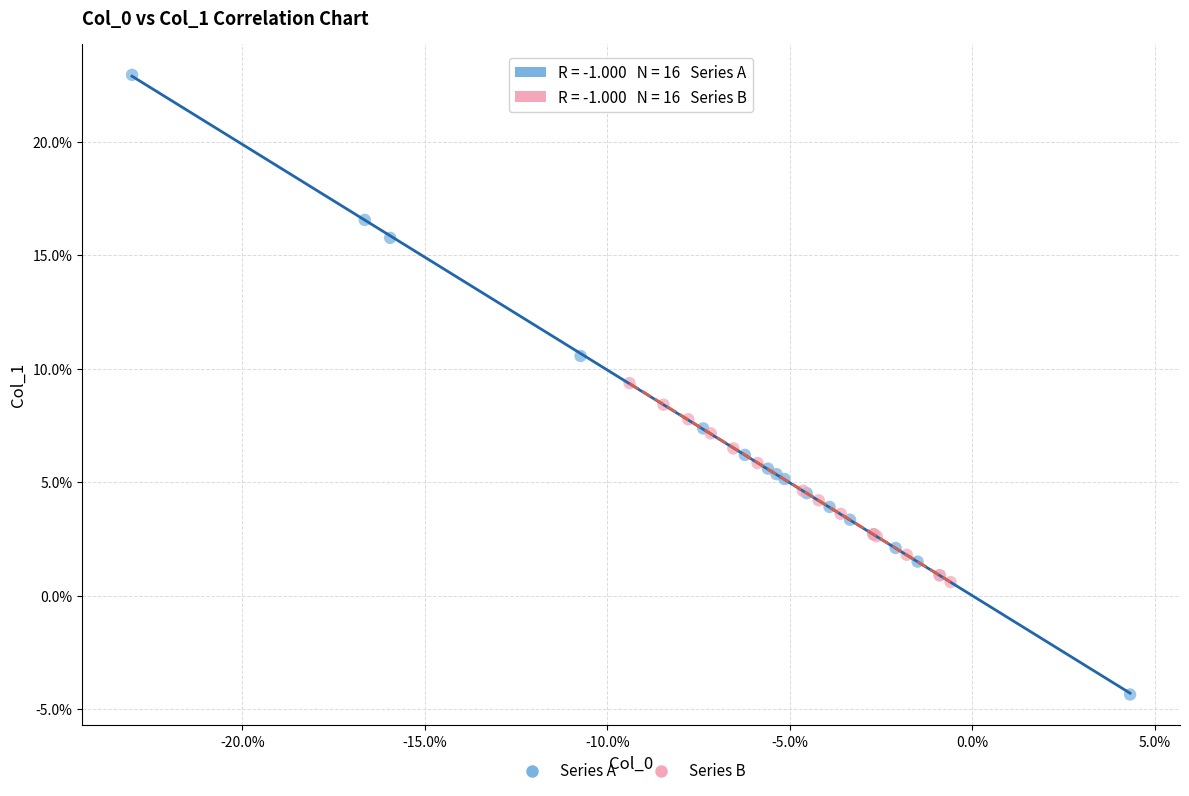

Which series reaches the maximum Y coordinate?

Series A